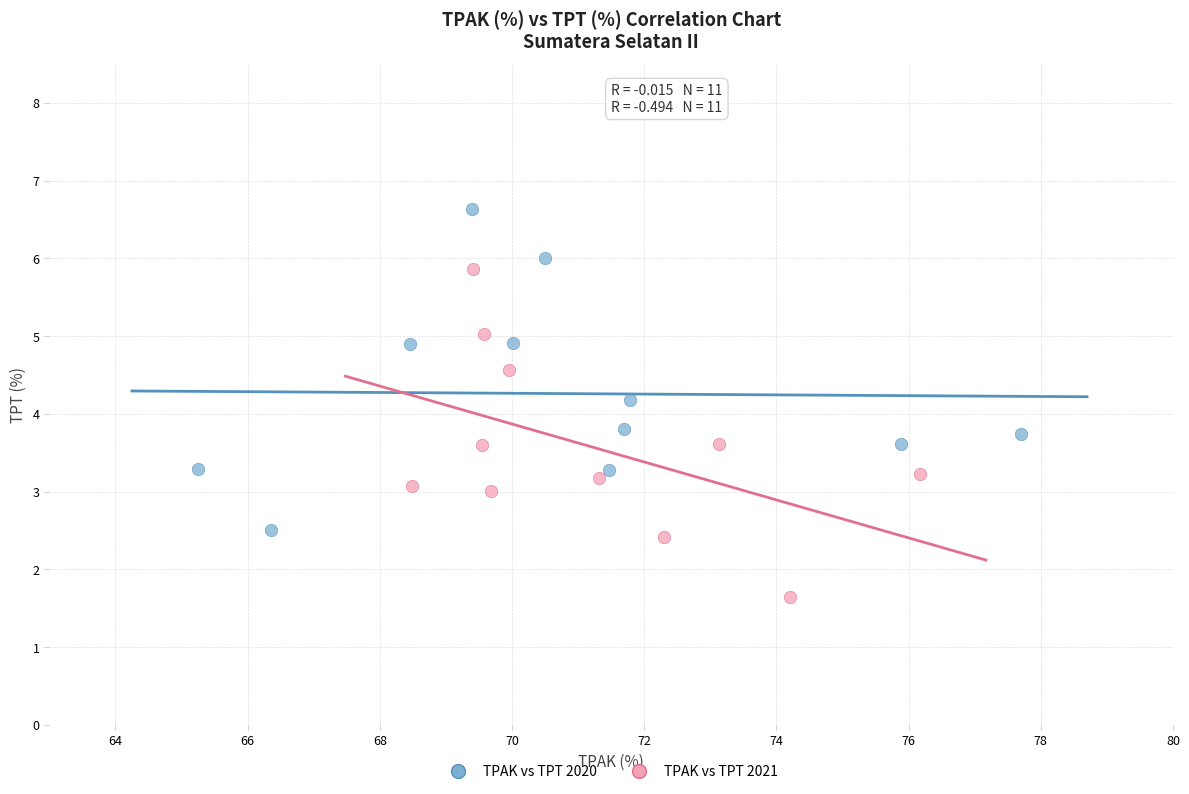

Which series reaches the minimum Y coordinate?

TPAK vs TPT 2021